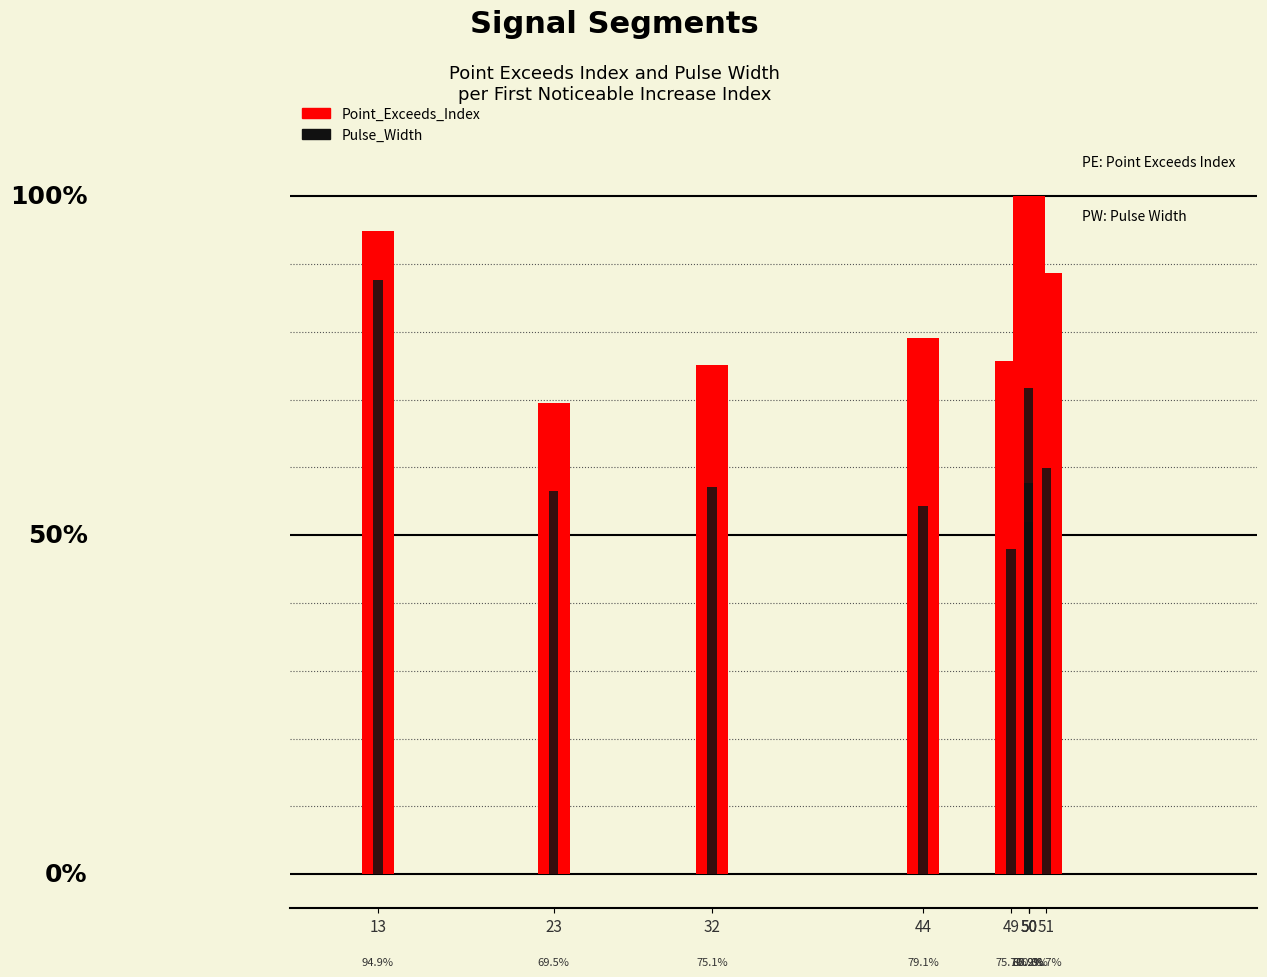

Does the chart contain stacked bars?

No